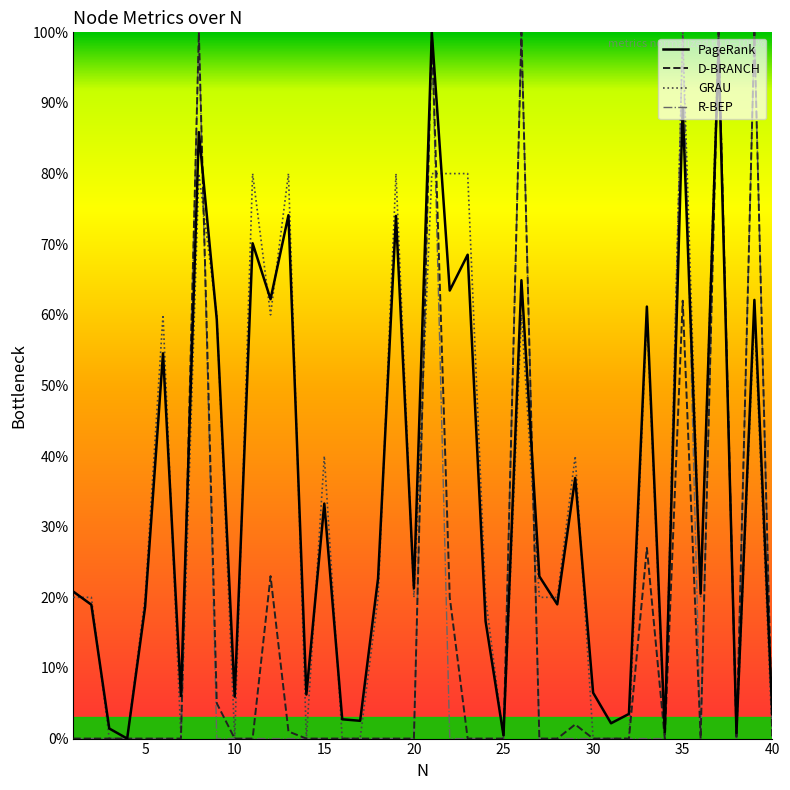

True or false: R-BEP has more than 1 points higher than both neighbors.

True